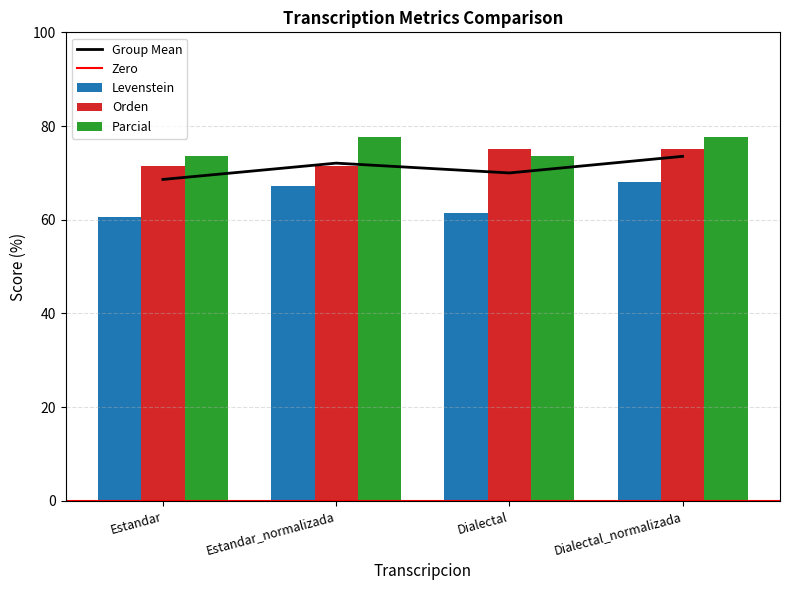

Reading right to left, list all the values displayed in this chart.

Levenstein: Dialectal_normalizada=68.0	Dialectal=61.4	Estandar_normalizada=67.1	Estandar=60.7
Orden: Dialectal_normalizada=75.0	Dialectal=75.0	Estandar_normalizada=71.5	Estandar=71.5
Parcial: Dialectal_normalizada=77.6	Dialectal=73.6	Estandar_normalizada=77.6	Estandar=73.6